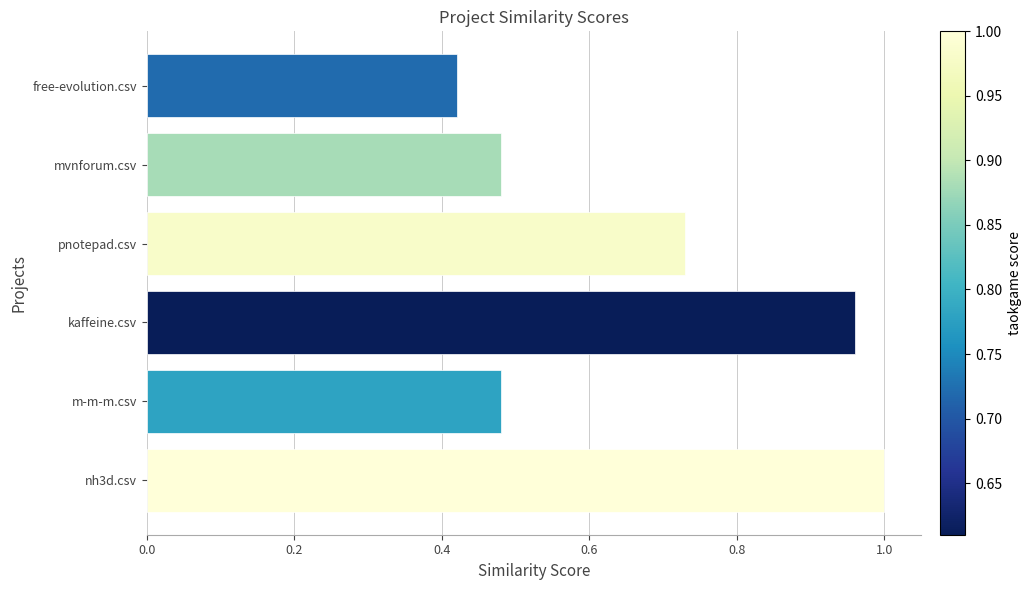

True or false: the data shows 0.4 at pnotepad.csv.

False